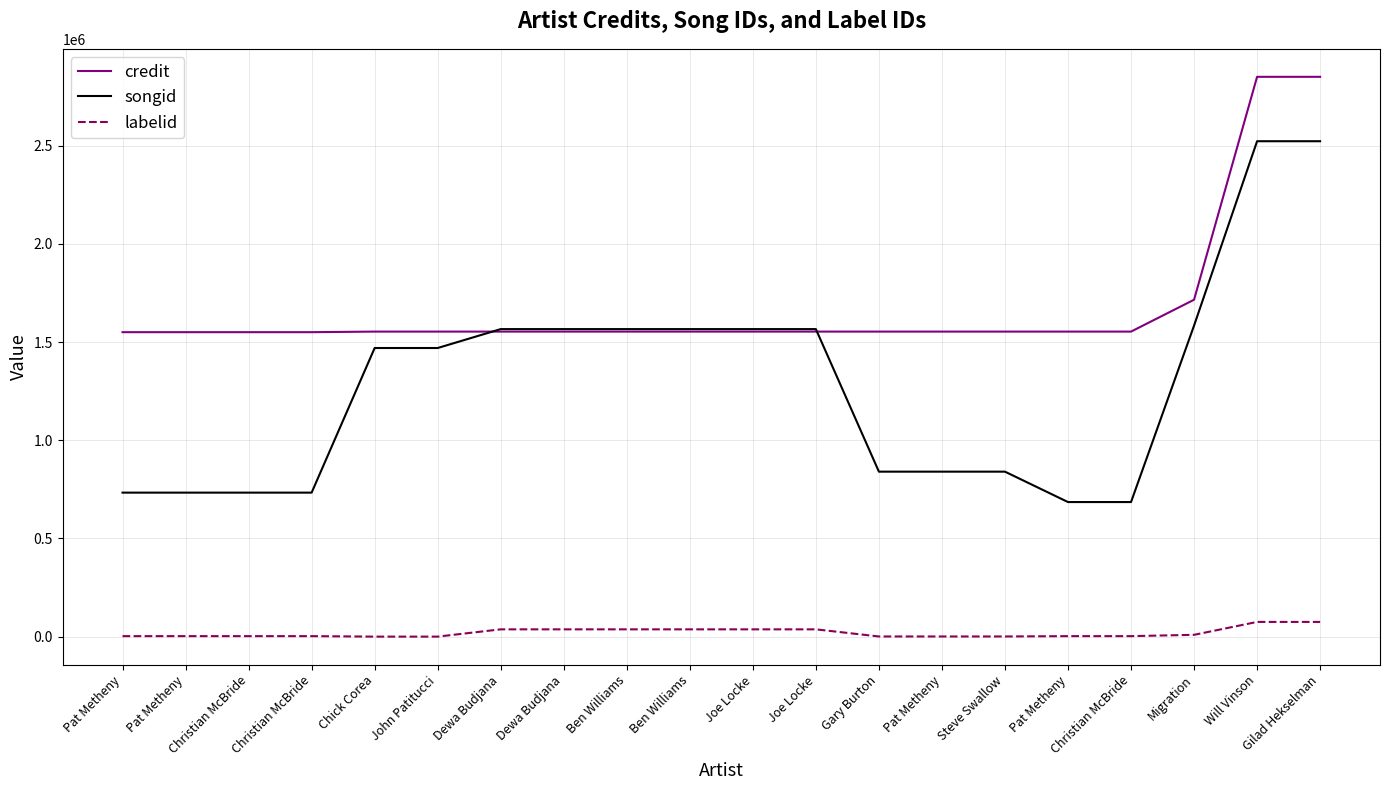

Which series has the largest range (max minus min)?

songid